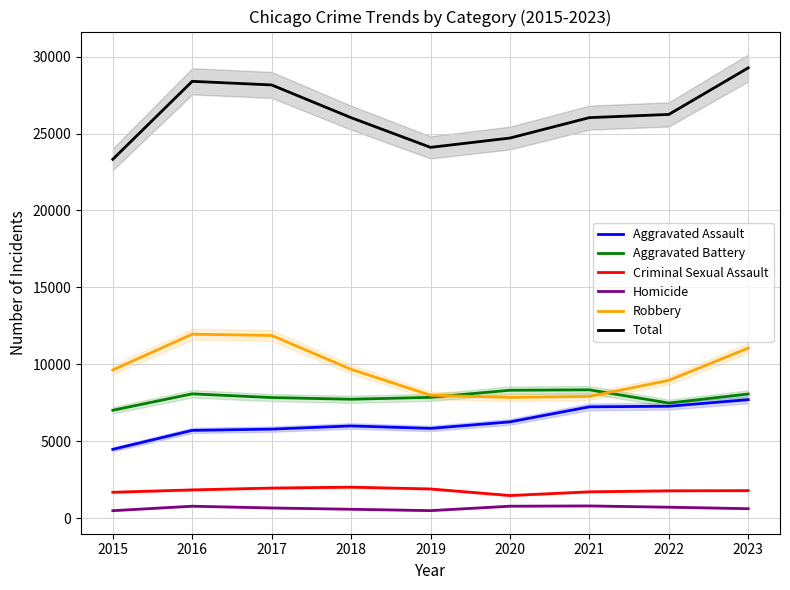

What is the sum of the Homicide values at 2018 and 2020?

1375